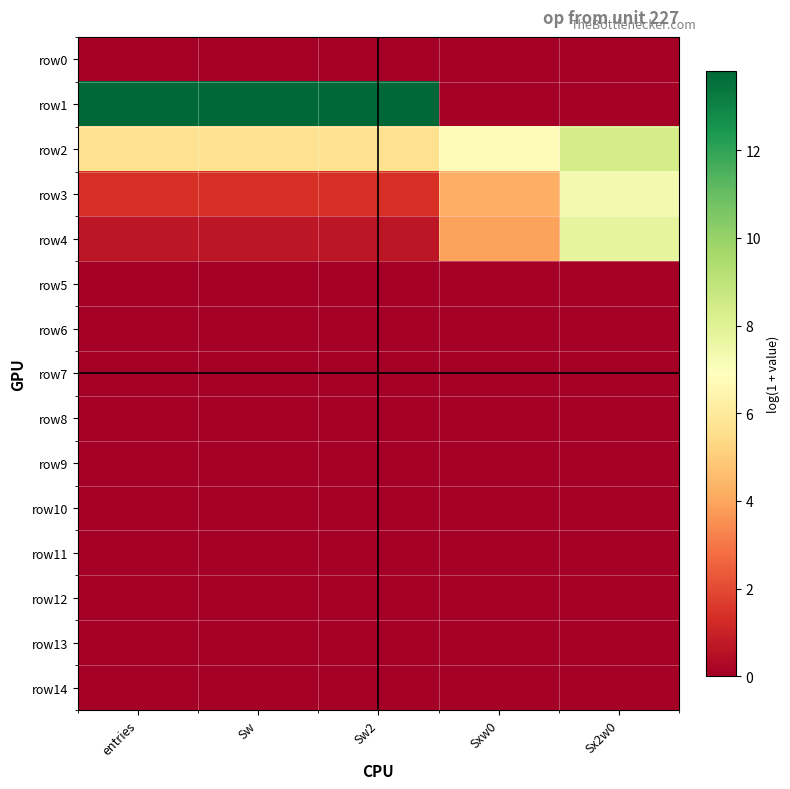

Reading left to right, extract all data points from this chart.

row0: entries=0.0	Sw=0.0	Sw2=0.0	Sxw0=0.0	Sx2w0=0.0
row1: entries=13.8	Sw=13.8	Sw2=13.8	Sxw0=0.0	Sx2w0=0.0
row2: entries=5.7	Sw=5.7	Sw2=5.7	Sxw0=6.7	Sx2w0=8.4
row3: entries=1.4	Sw=1.4	Sw2=1.4	Sxw0=4.2	Sx2w0=7.3
row4: entries=0.7	Sw=0.7	Sw2=0.7	Sxw0=3.9	Sx2w0=7.8
row5: entries=0.0	Sw=0.0	Sw2=0.0	Sxw0=0.0	Sx2w0=0.0
row6: entries=0.0	Sw=0.0	Sw2=0.0	Sxw0=0.0	Sx2w0=0.0
row7: entries=0.0	Sw=0.0	Sw2=0.0	Sxw0=0.0	Sx2w0=0.0
row8: entries=0.0	Sw=0.0	Sw2=0.0	Sxw0=0.0	Sx2w0=0.0
row9: entries=0.0	Sw=0.0	Sw2=0.0	Sxw0=0.0	Sx2w0=0.0
row10: entries=0.0	Sw=0.0	Sw2=0.0	Sxw0=0.0	Sx2w0=0.0
row11: entries=0.0	Sw=0.0	Sw2=0.0	Sxw0=0.0	Sx2w0=0.0
row12: entries=0.0	Sw=0.0	Sw2=0.0	Sxw0=0.0	Sx2w0=0.0
row13: entries=0.0	Sw=0.0	Sw2=0.0	Sxw0=0.0	Sx2w0=0.0
row14: entries=0.0	Sw=0.0	Sw2=0.0	Sxw0=0.0	Sx2w0=0.0